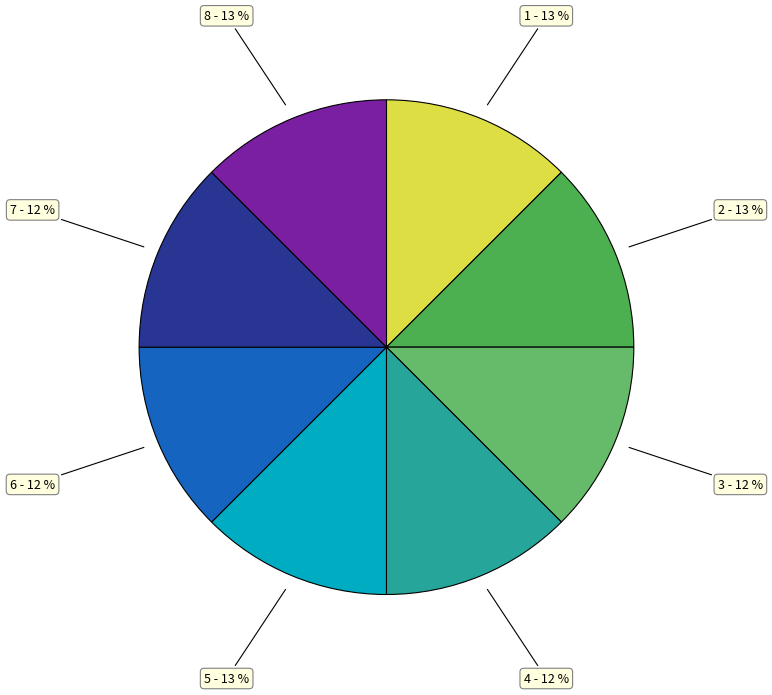

Combined, do 1 and 2 account for over 50%?

No